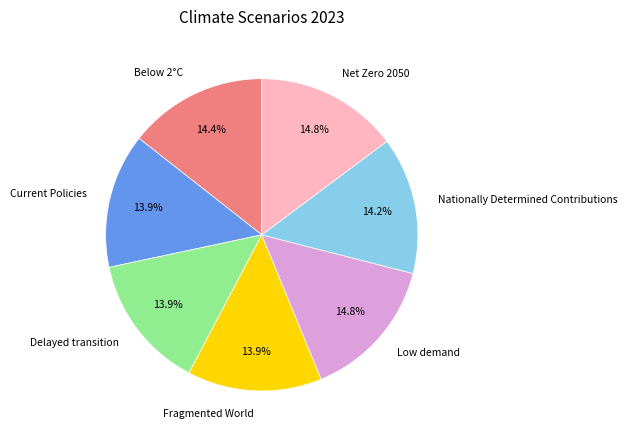

Is there any slice that represents more than half of the pie?

No